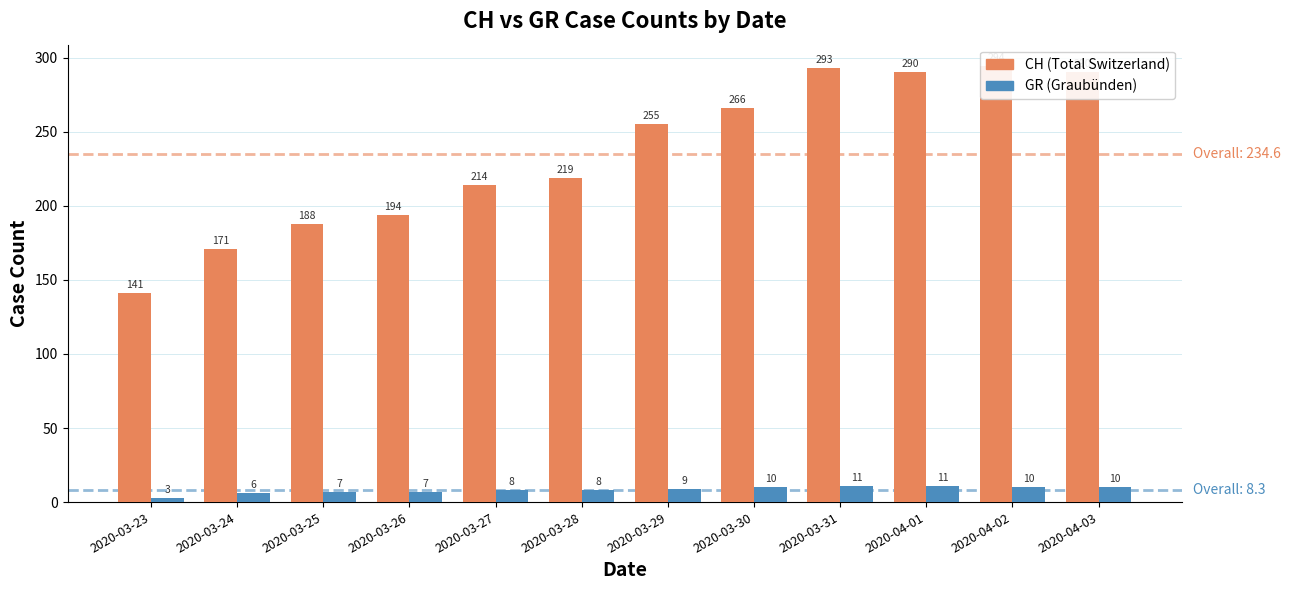

Is it true that CH (Total Switzerland) equals 431 at 2020-04-03?

False